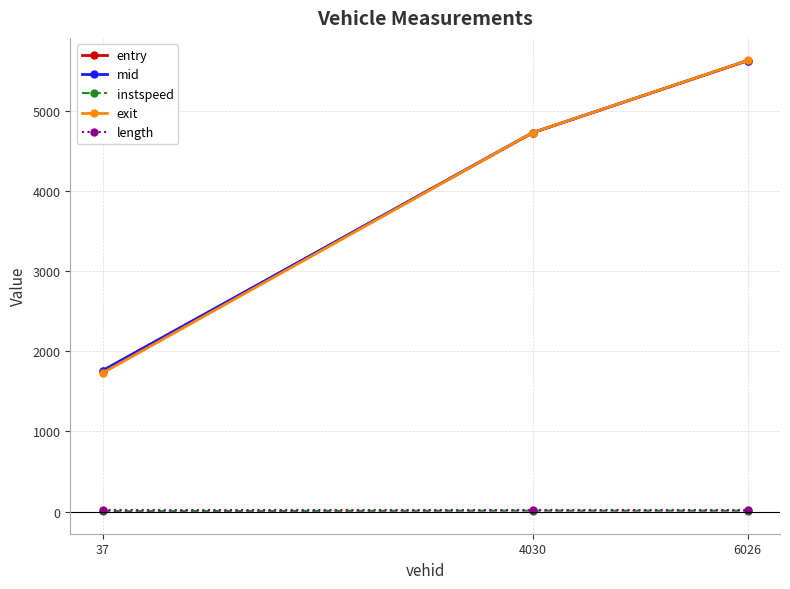

How many categories are shown in the chart?

3